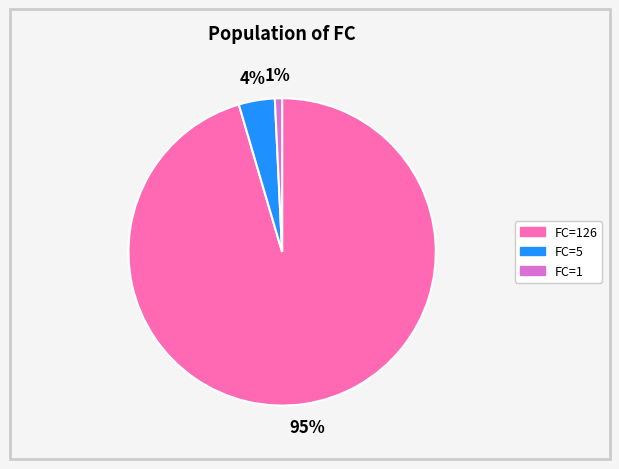

Which category has the smallest portion of the pie?

FC=1